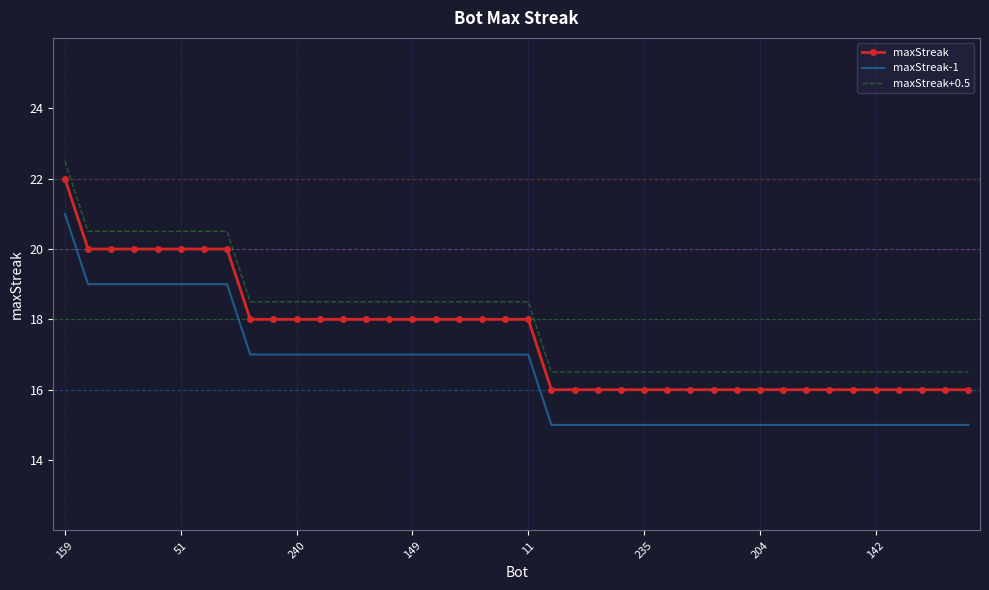

Reading right to left, list all the values displayed in this chart.

maxStreak: 16.0	16.0	16.0	16.0	16.0	16.0	16.0	16.0	16.0	16.0	16.0	16.0	16.0	16.0	16.0	16.0	16.0	16.0	16.0	18.0	18.0	18.0	18.0	18.0	18.0	18.0	18.0	18.0	18.0	18.0	18.0	18.0	20.0	20.0	20.0	20.0	20.0	20.0	20.0	22.0
maxStreak-1: 15.0	15.0	15.0	15.0	15.0	15.0	15.0	15.0	15.0	15.0	15.0	15.0	15.0	15.0	15.0	15.0	15.0	15.0	15.0	17.0	17.0	17.0	17.0	17.0	17.0	17.0	17.0	17.0	17.0	17.0	17.0	17.0	19.0	19.0	19.0	19.0	19.0	19.0	19.0	21.0
maxStreak+0.5: 16.5	16.5	16.5	16.5	16.5	16.5	16.5	16.5	16.5	16.5	16.5	16.5	16.5	16.5	16.5	16.5	16.5	16.5	16.5	18.5	18.5	18.5	18.5	18.5	18.5	18.5	18.5	18.5	18.5	18.5	18.5	18.5	20.5	20.5	20.5	20.5	20.5	20.5	20.5	22.5